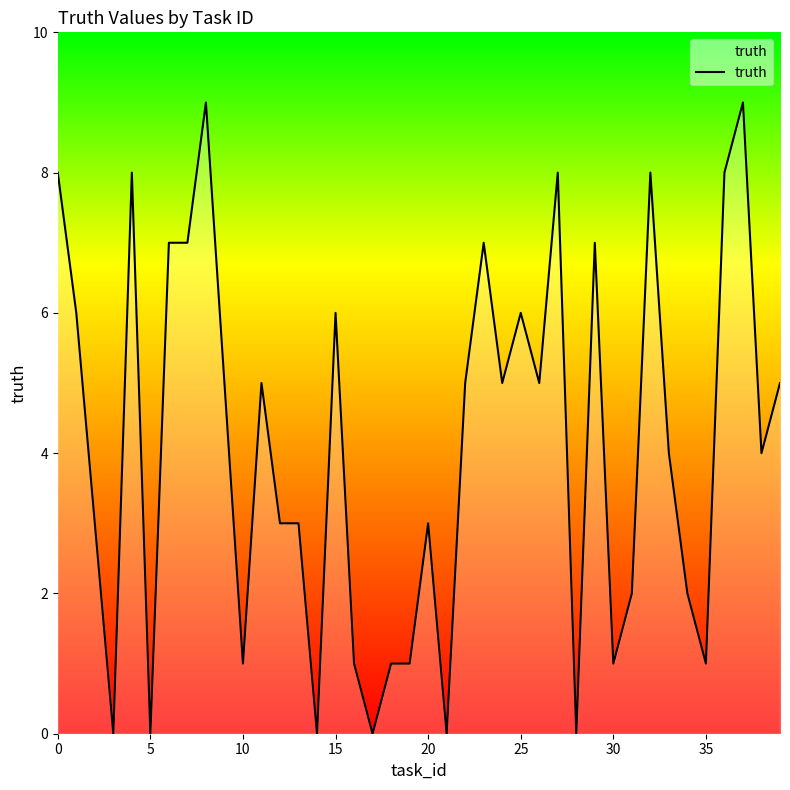

What is the maximum value shown in the chart?

9